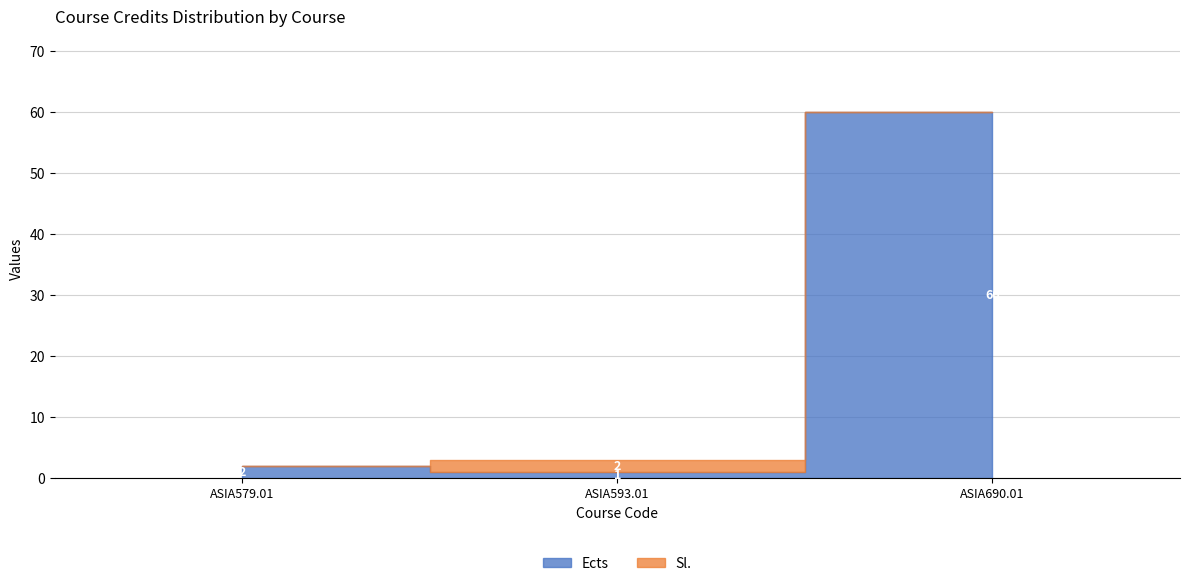

At which category is the sum across all series the highest?

ASIA690.01